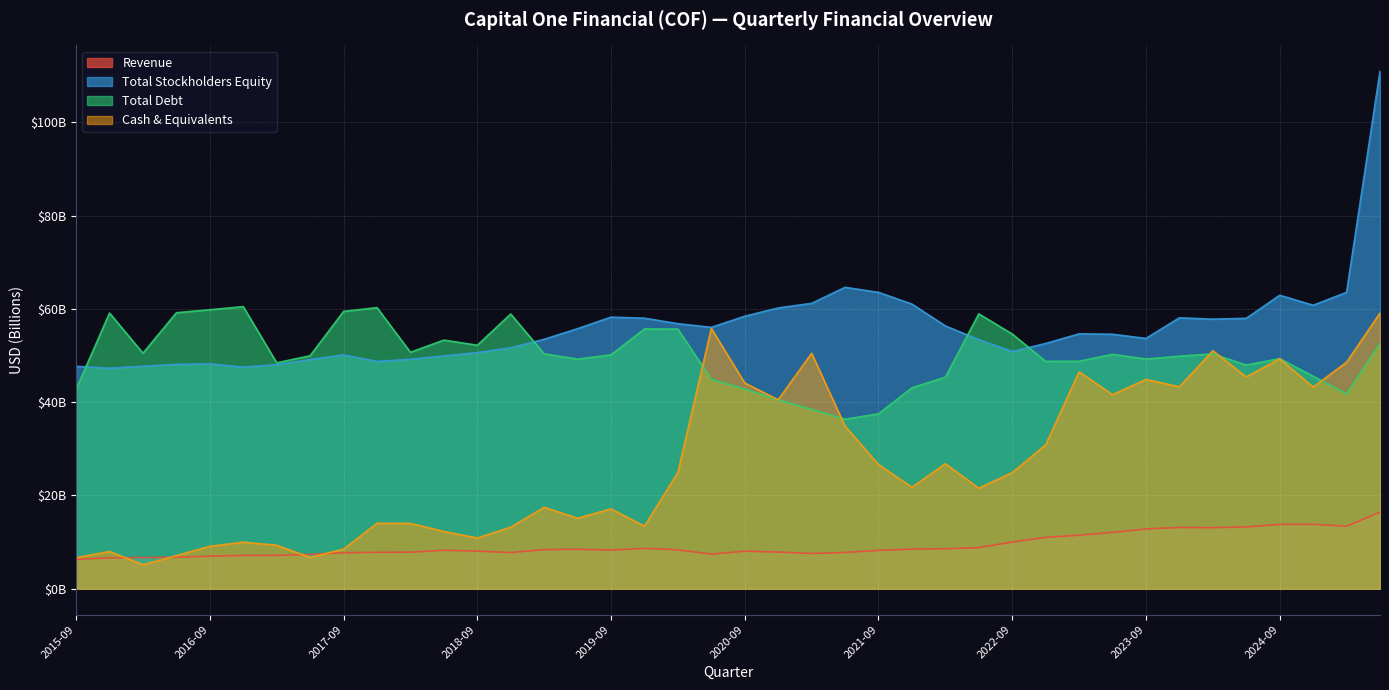

True or false: Total Stockholders Equity and Cash & Equivalents intersect in this chart.

False